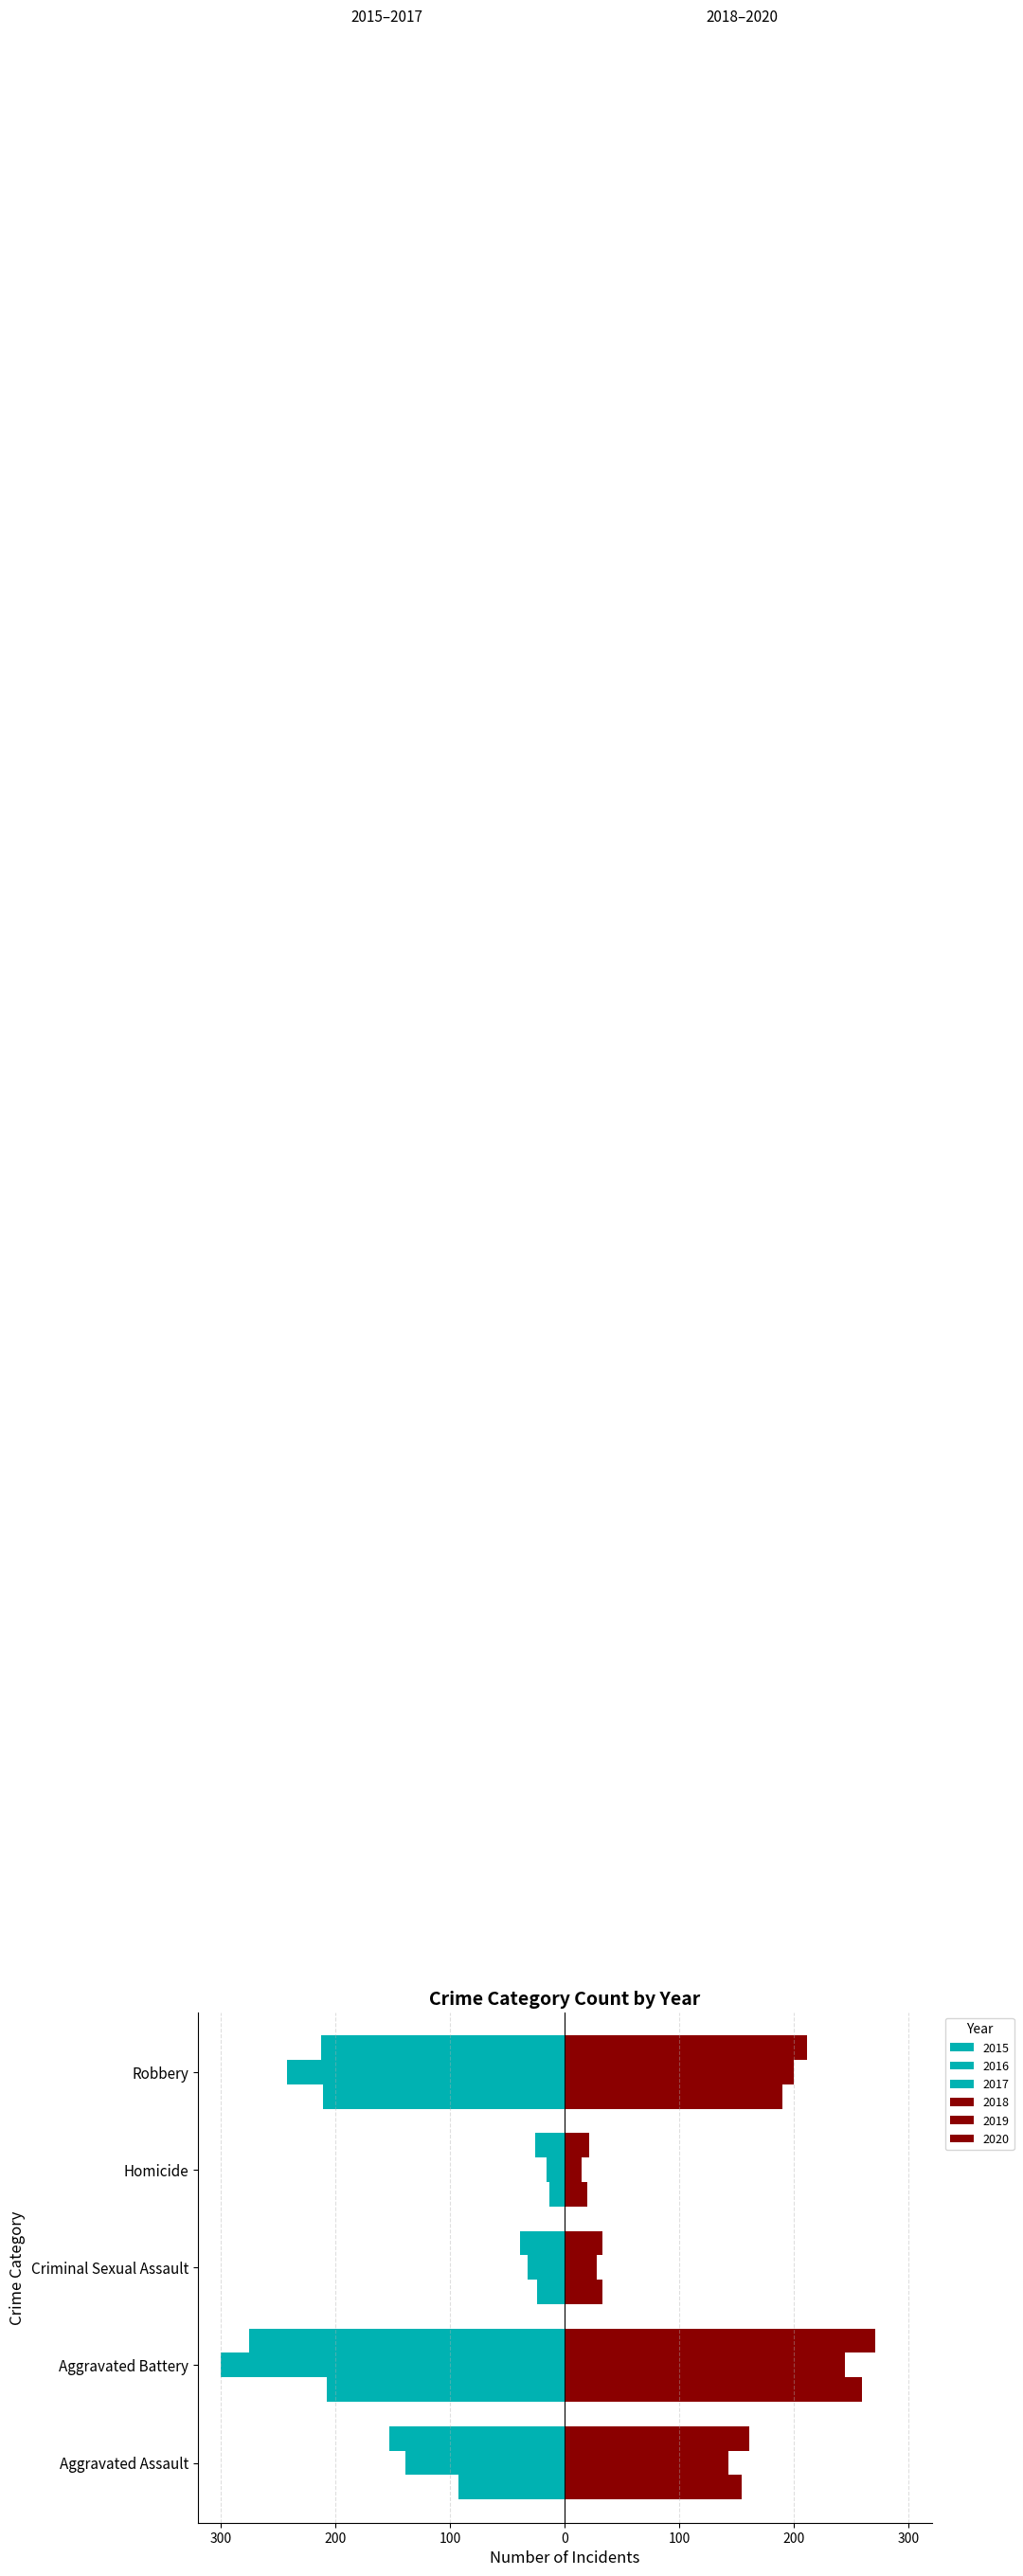

Between Aggravated Battery and Robbery, which is larger?

Aggravated Battery